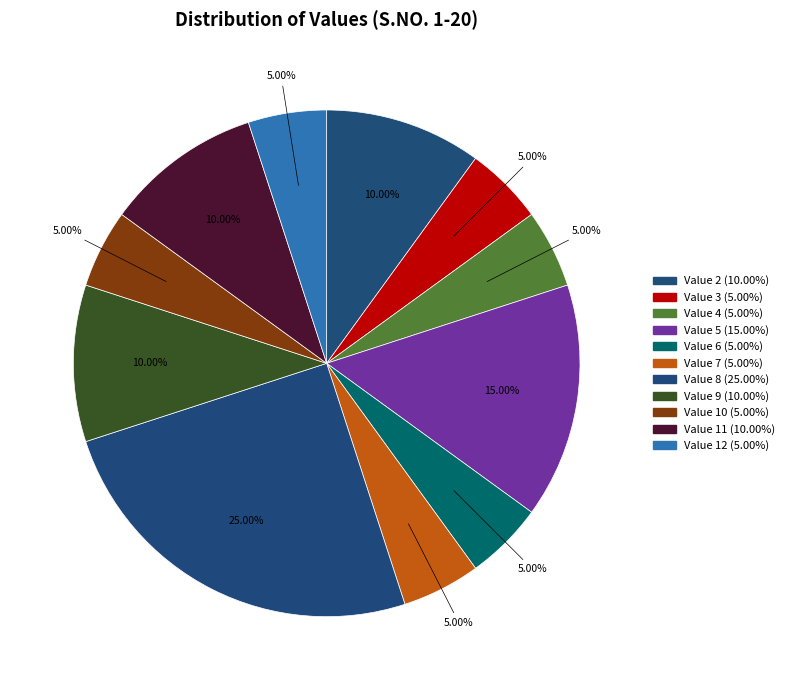

How many segments does this pie chart have?

11